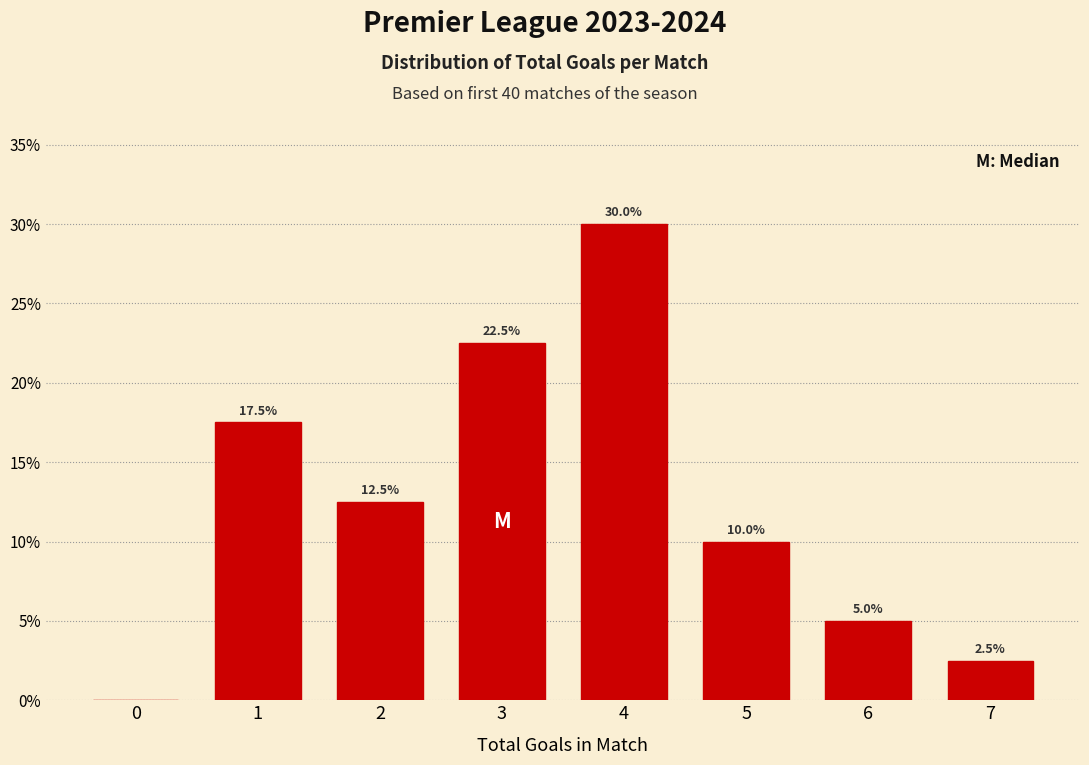

Reading left to right, transcribe all the data shown in this chart.

0=0.0	1=17.5	2=12.5	3=22.5	4=30.0	5=10.0	6=5.0	7=2.5